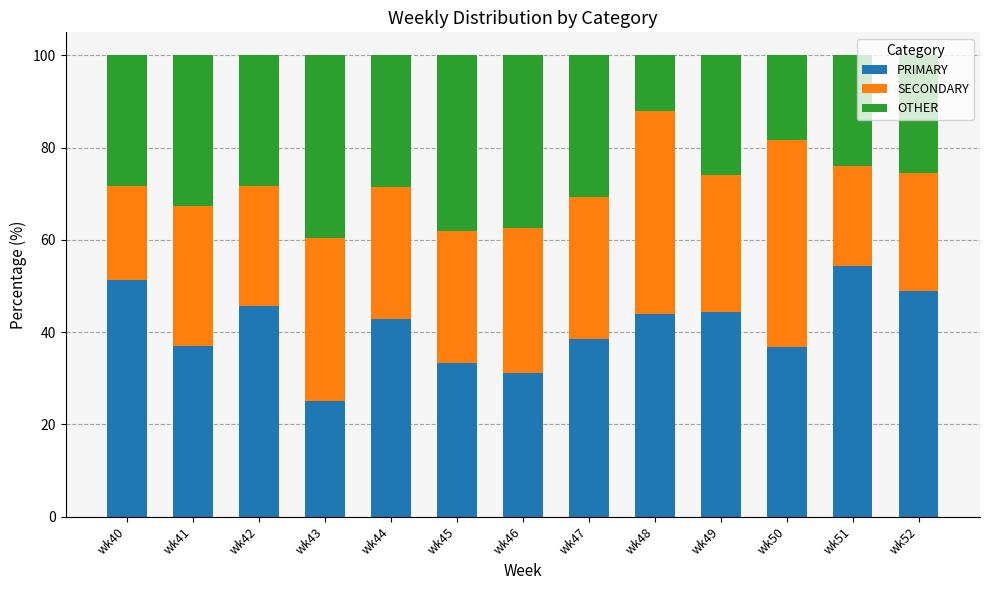

What is the sum of the PRIMARY values at wk48 and wk42?

89.7